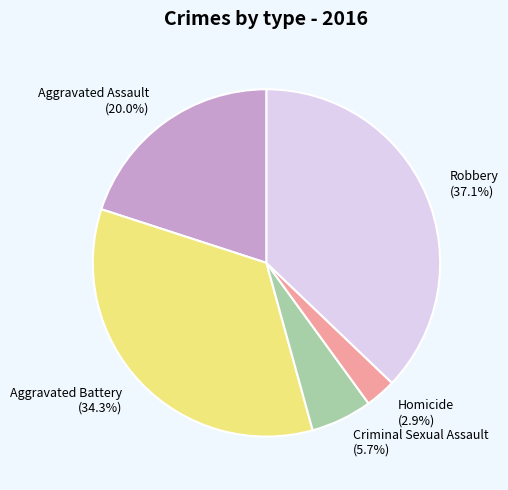

What percentage do Aggravated Battery and Robbery together represent?

71.4%